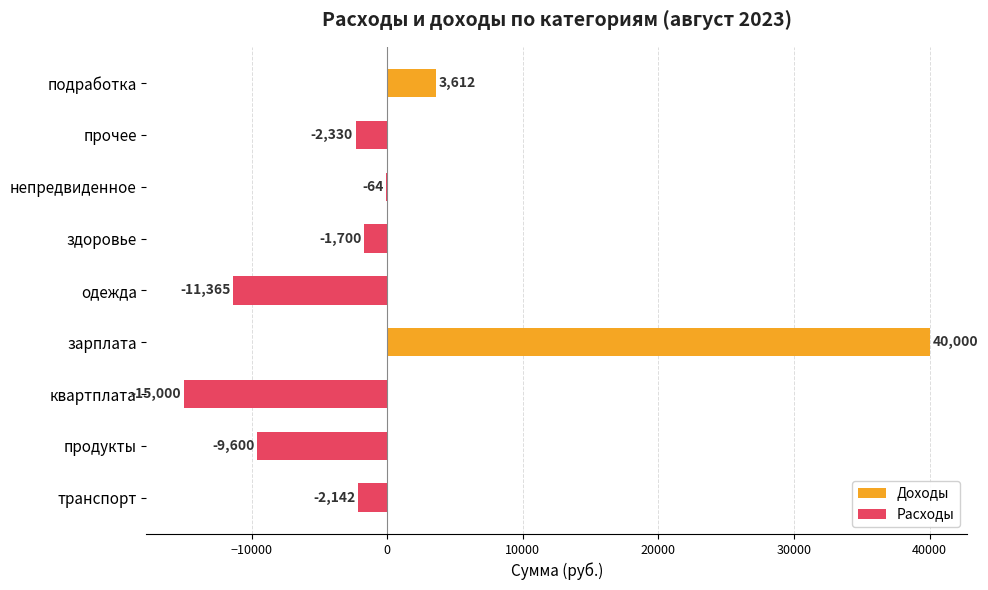

List the series in order of their overall mean, lowest first.

Расходы, Доходы